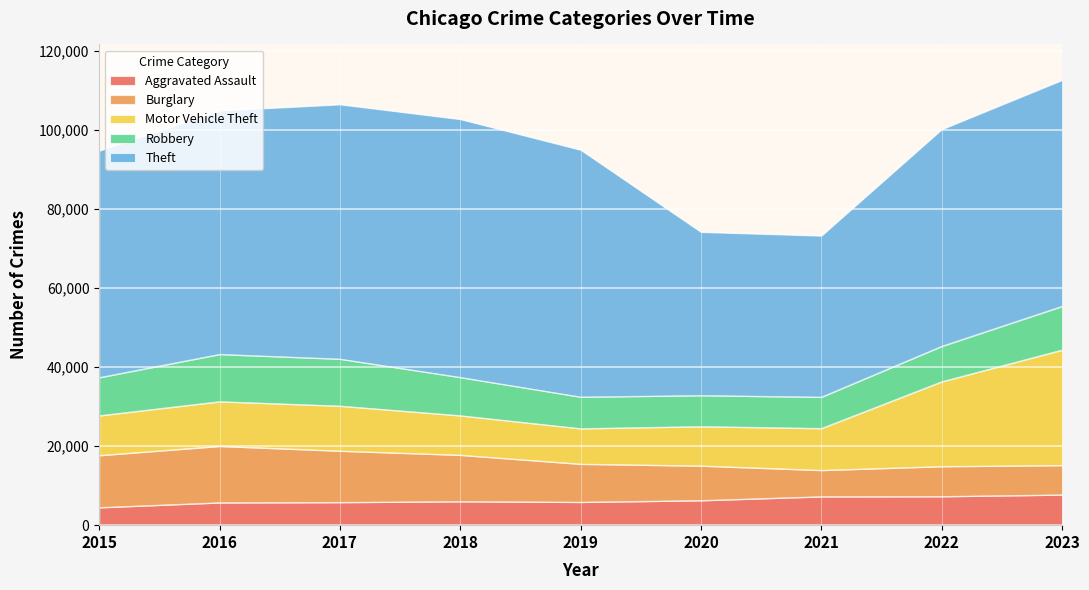

At how many categories does at least one series exceed 51390?

7